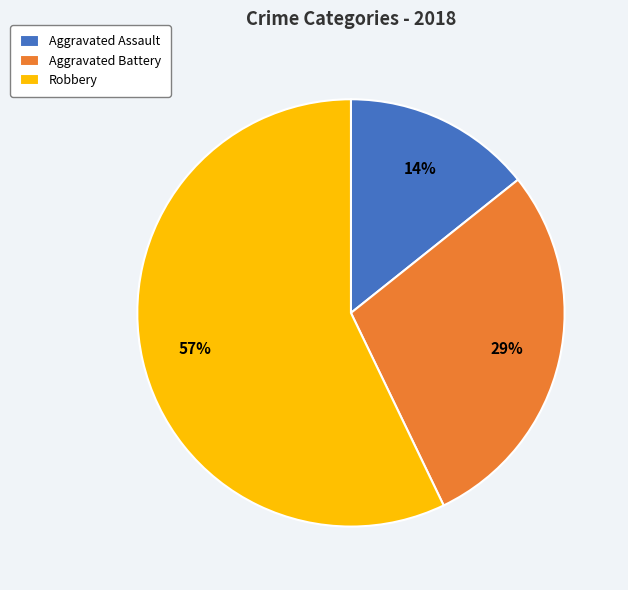

Which slice is the smallest?

Aggravated Assault